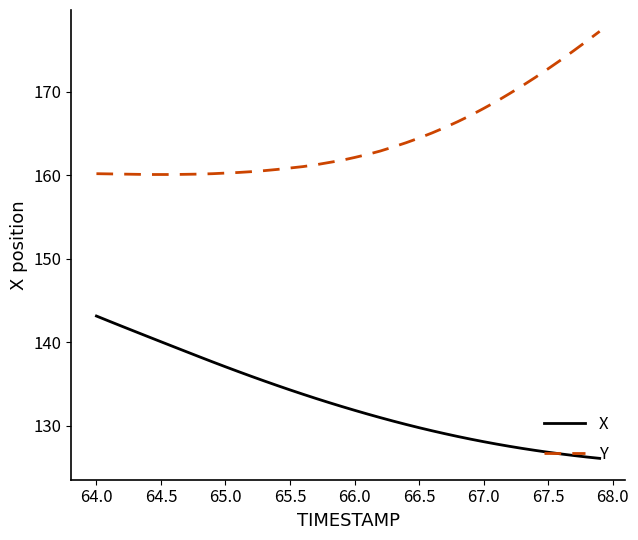

What is the maximum value for X?

143.2